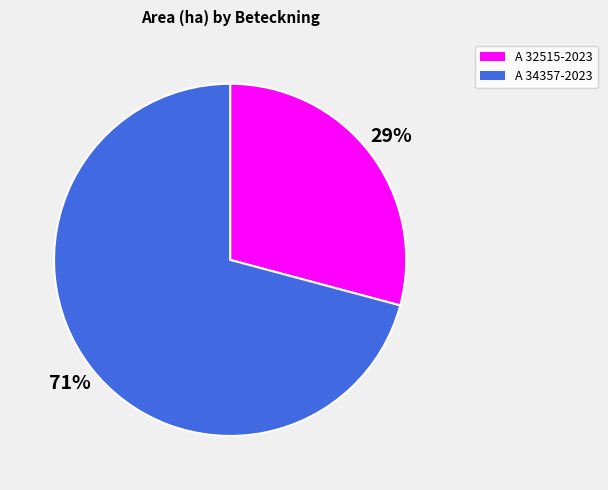

Which has a higher value, A 32515-2023 or A 34357-2023?

A 34357-2023